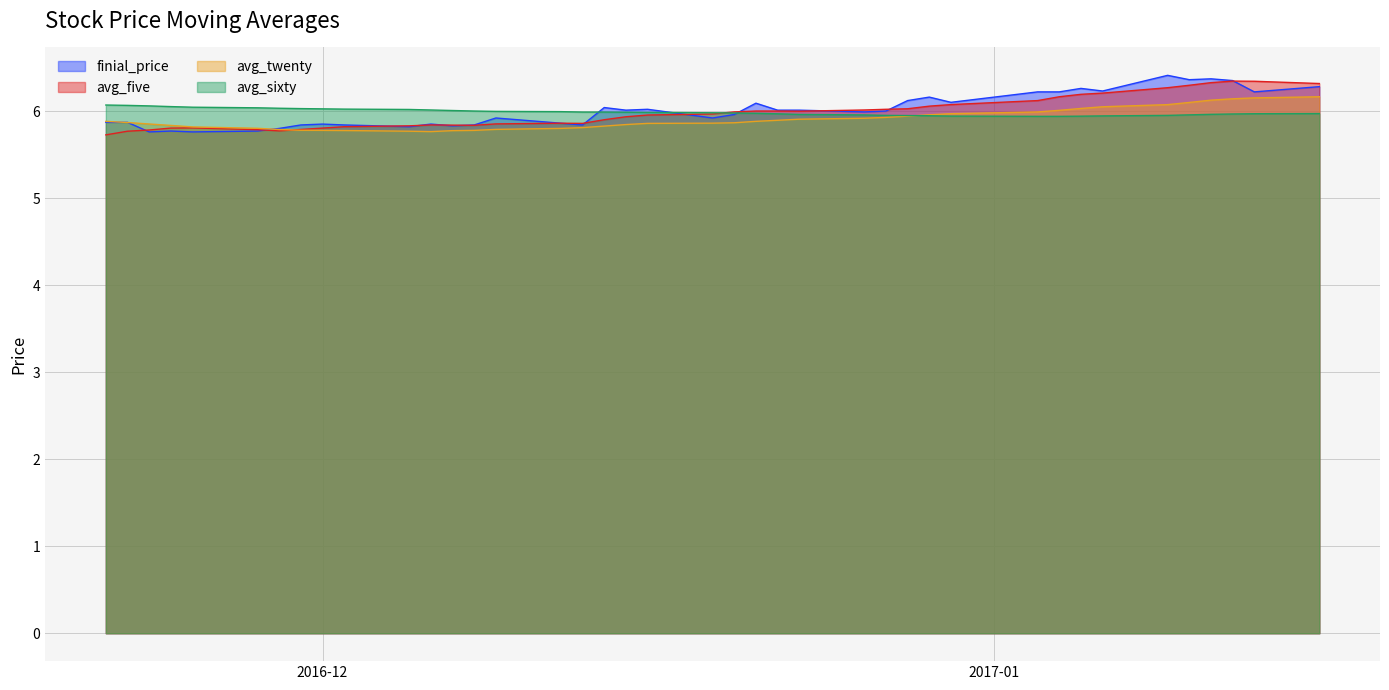

What is the minimum value for avg_sixty?

5.9